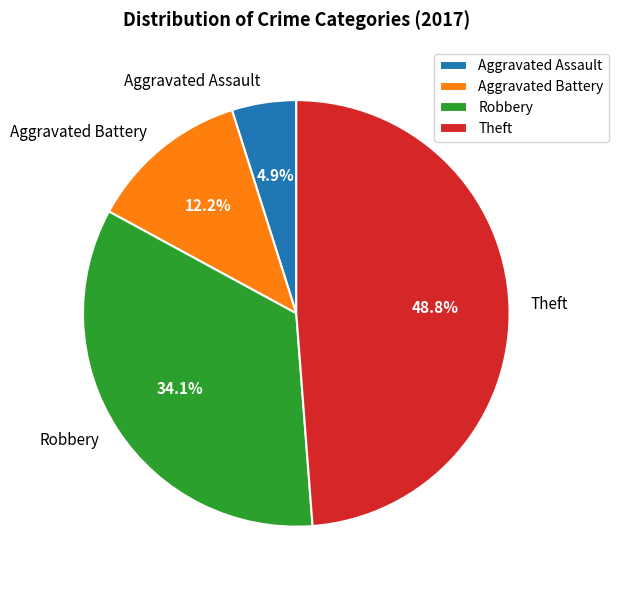

How many slices are in this pie chart?

4